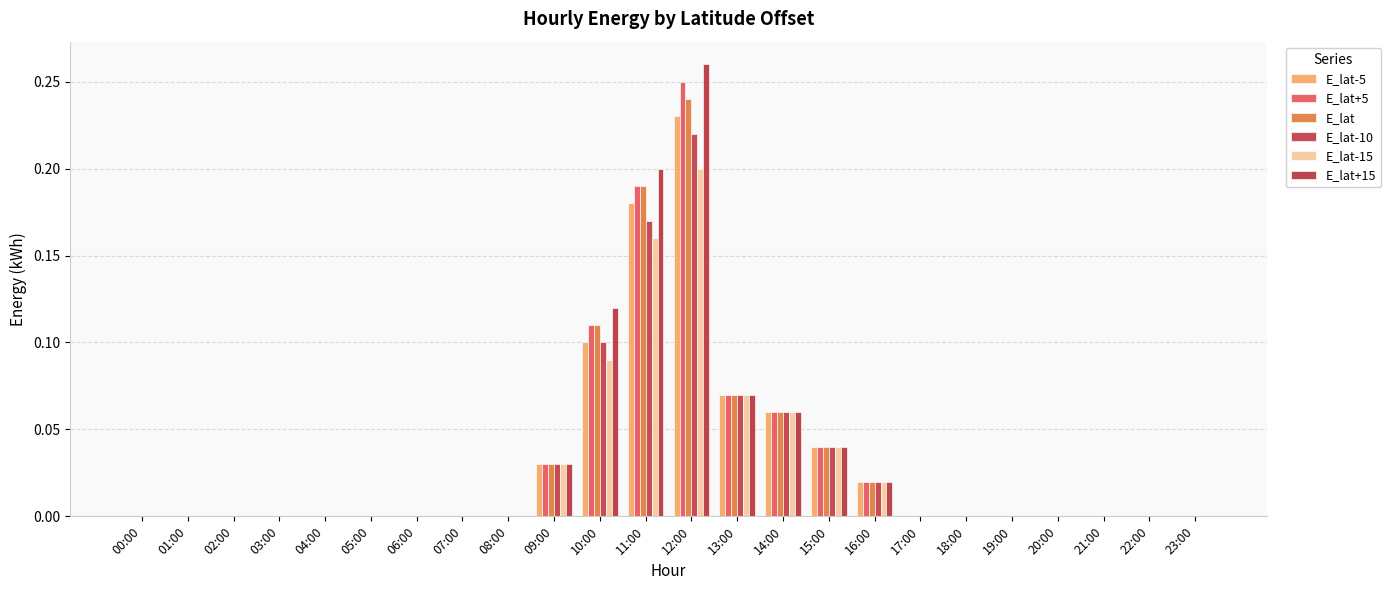

Reading left to right, transcribe all the data shown in this chart.

E_lat-5: 0.0	0.0	0.0	0.0	0.0	0.0	0.0	0.0	0.0	0.0	0.1	0.2	0.2	0.1	0.1	0.0	0.0	0.0	0.0	0.0	0.0	0.0	0.0	0.0
E_lat+5: 0.0	0.0	0.0	0.0	0.0	0.0	0.0	0.0	0.0	0.0	0.1	0.2	0.2	0.1	0.1	0.0	0.0	0.0	0.0	0.0	0.0	0.0	0.0	0.0
E_lat: 0.0	0.0	0.0	0.0	0.0	0.0	0.0	0.0	0.0	0.0	0.1	0.2	0.2	0.1	0.1	0.0	0.0	0.0	0.0	0.0	0.0	0.0	0.0	0.0
E_lat-10: 0.0	0.0	0.0	0.0	0.0	0.0	0.0	0.0	0.0	0.0	0.1	0.2	0.2	0.1	0.1	0.0	0.0	0.0	0.0	0.0	0.0	0.0	0.0	0.0
E_lat-15: 0.0	0.0	0.0	0.0	0.0	0.0	0.0	0.0	0.0	0.0	0.1	0.2	0.2	0.1	0.1	0.0	0.0	0.0	0.0	0.0	0.0	0.0	0.0	0.0
E_lat+15: 0.0	0.0	0.0	0.0	0.0	0.0	0.0	0.0	0.0	0.0	0.1	0.2	0.3	0.1	0.1	0.0	0.0	0.0	0.0	0.0	0.0	0.0	0.0	0.0